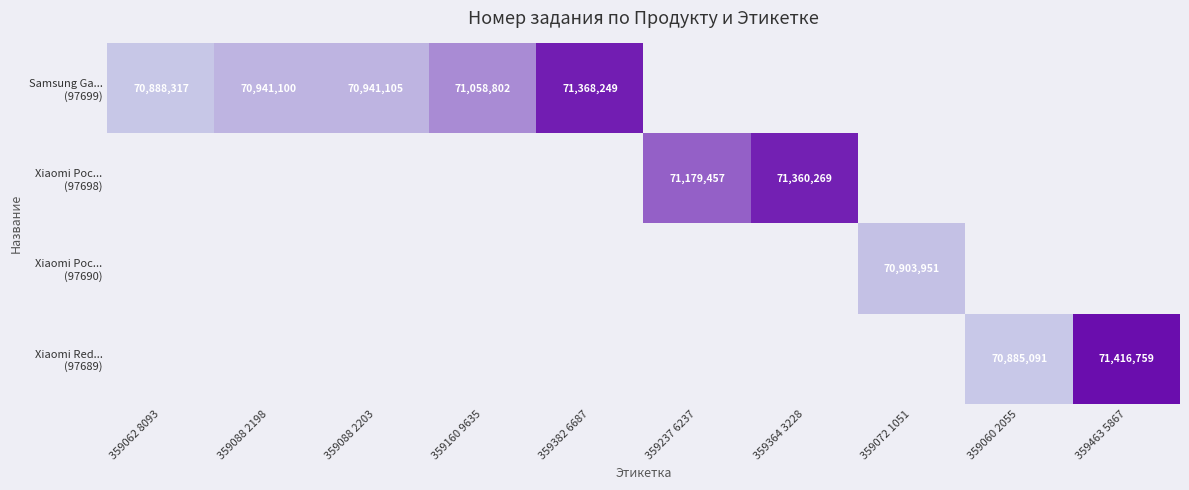

Where does the Xiaomi Poc... (97698) series first go above 71179457?

359364 3228